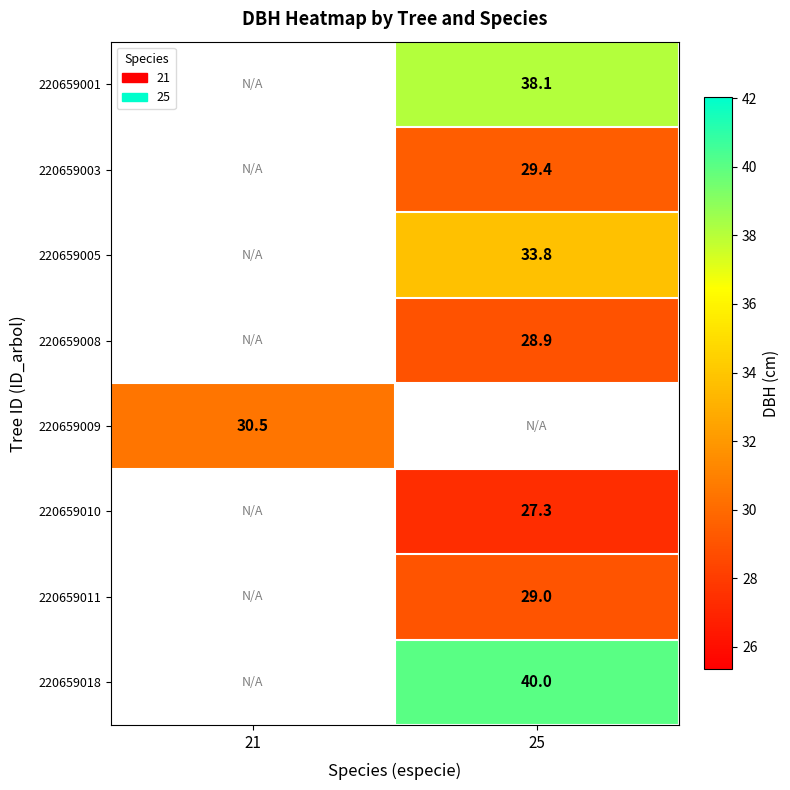

The 220659009 series shows 30.5 at 21. True or false?

True